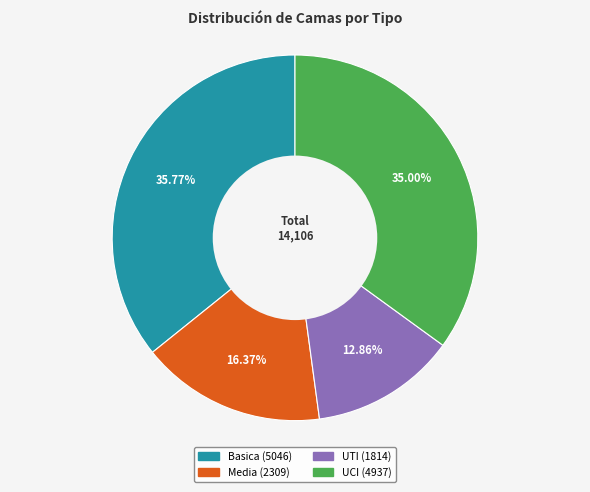

Between UCI and Basica, which is larger?

Basica